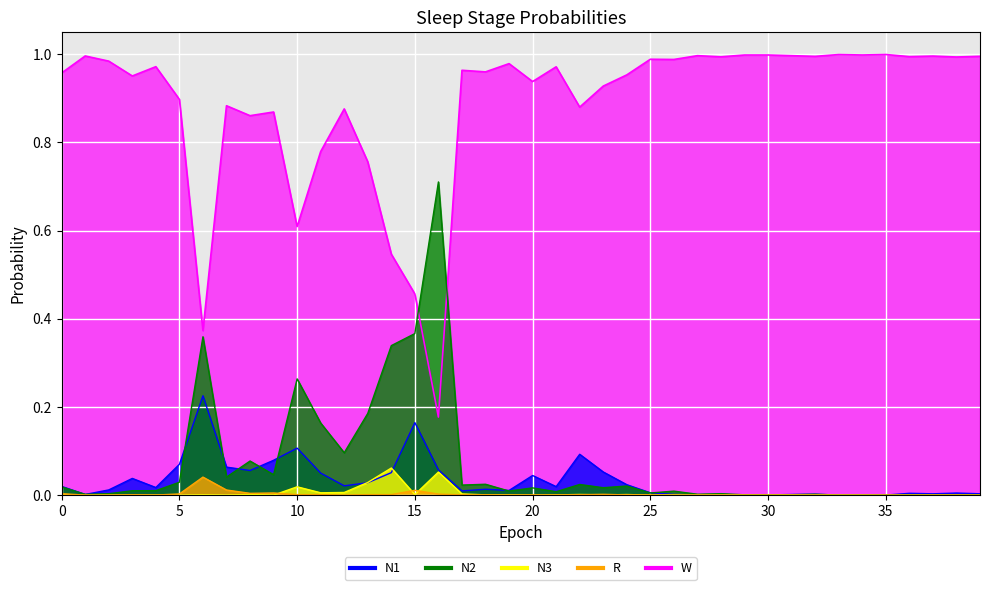

Which series changed the most between 15 and 21?

W